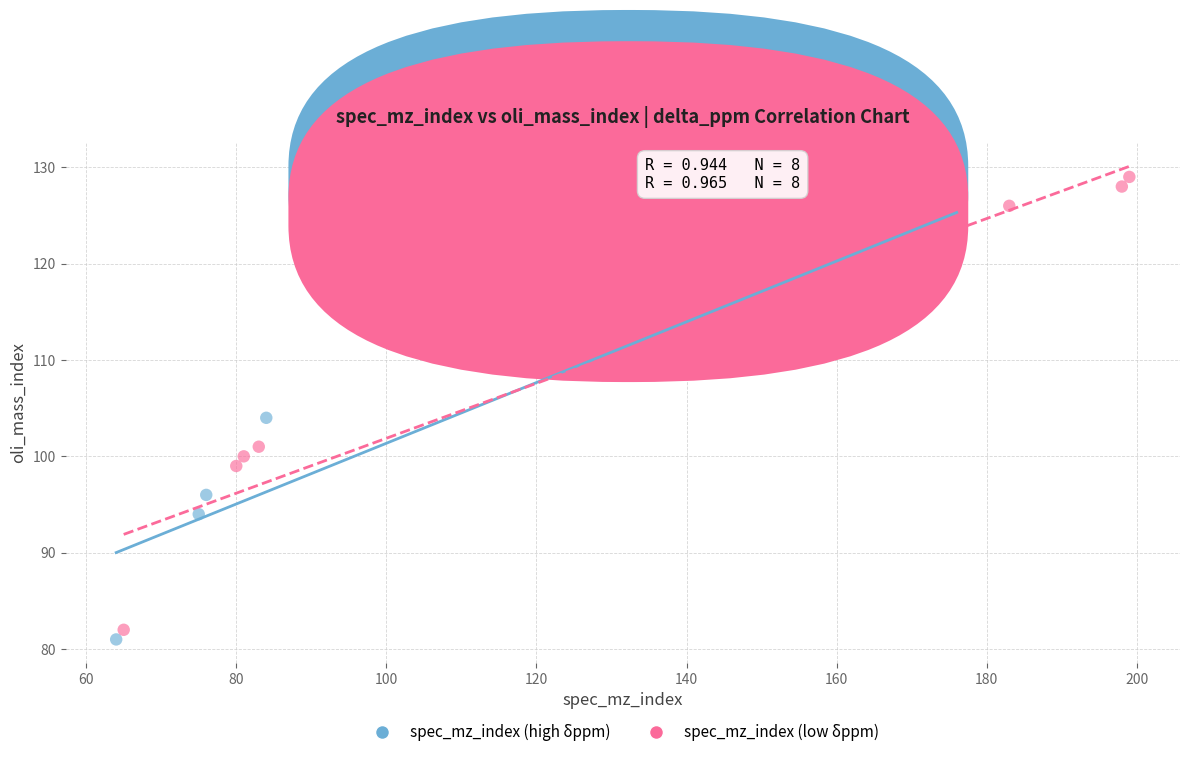

Which series has the largest Y range (max minus min)?

spec_mz_index (low δppm)